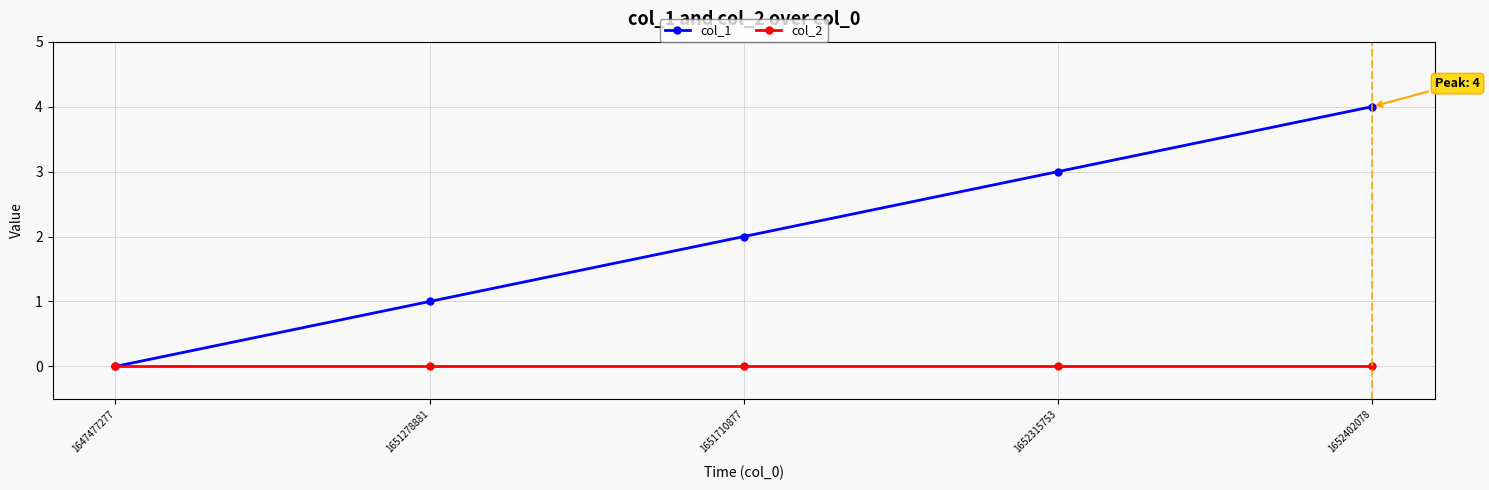

What is the maximum value shown in the chart?

4